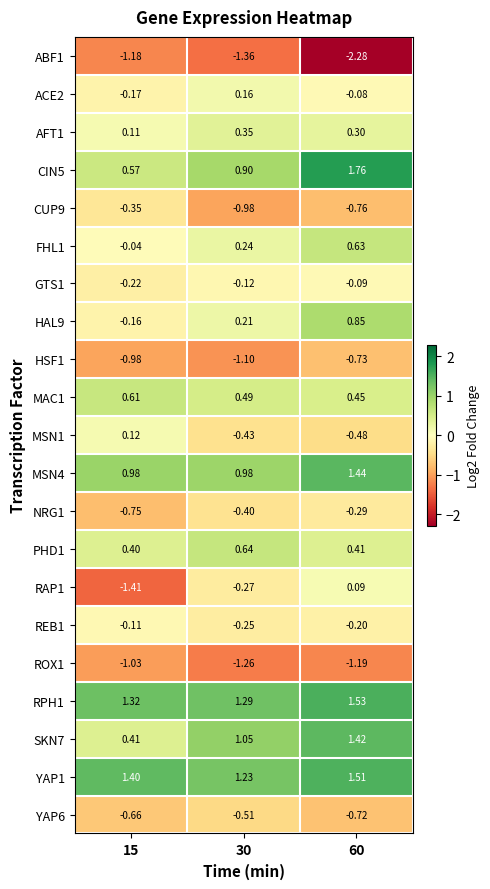

Which series changed the most between 15 and 30?

RAP1